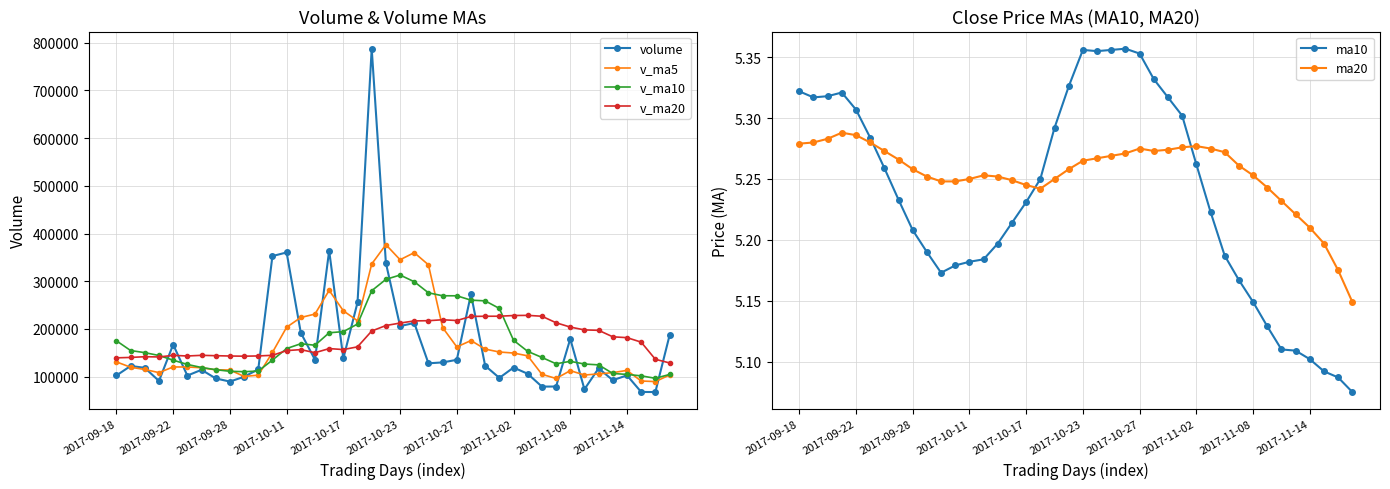

What is the lowest value of the v_ma5 series?

89573.0